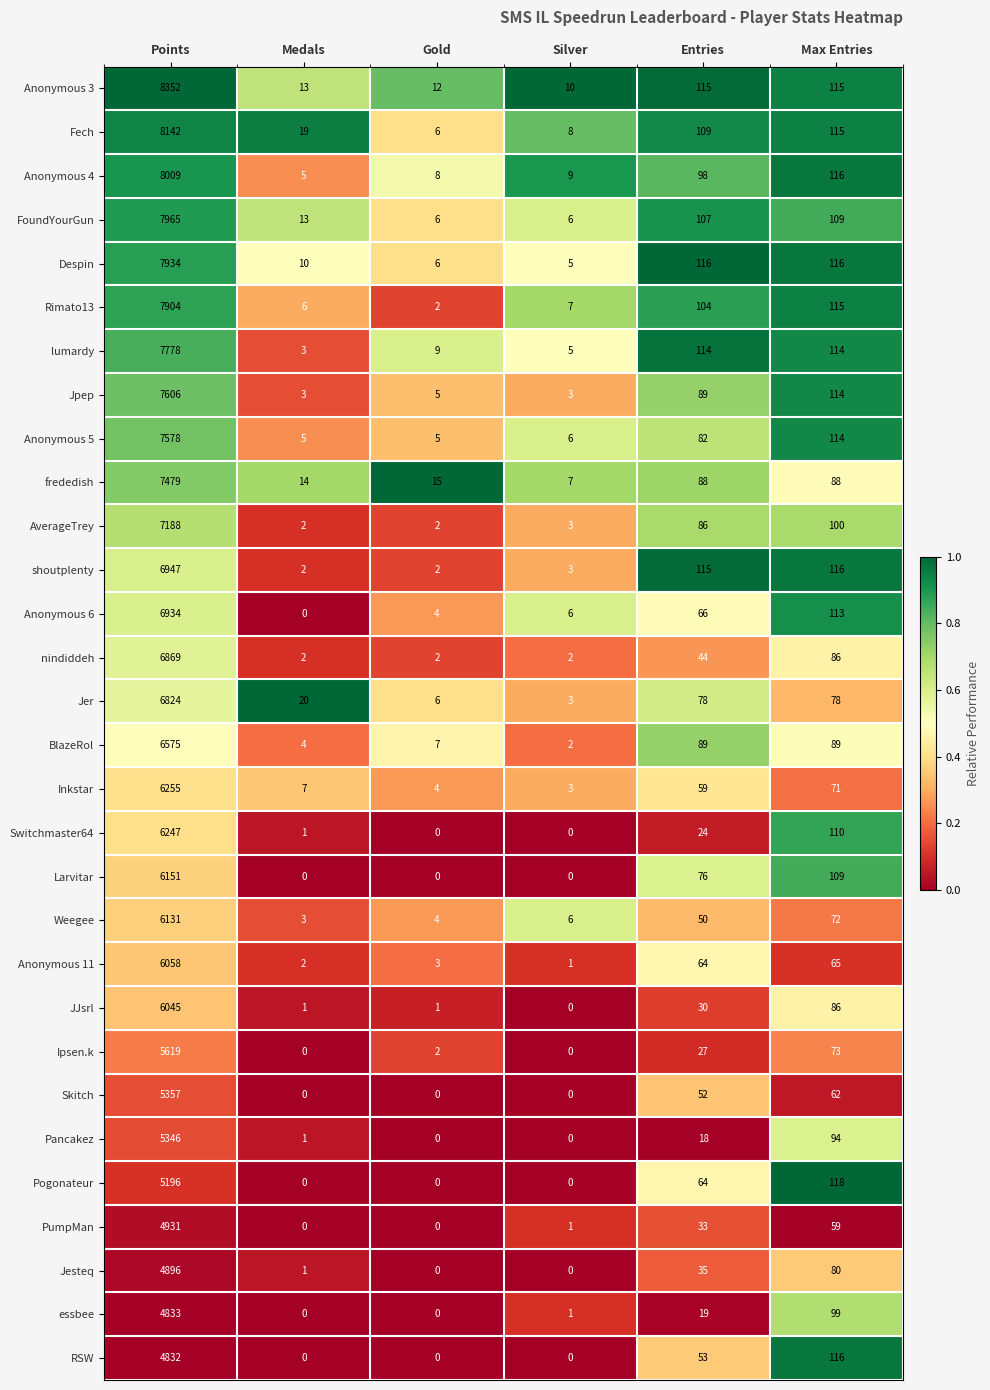

The Pogonateur series shows 118 at Max Entries. True or false?

True